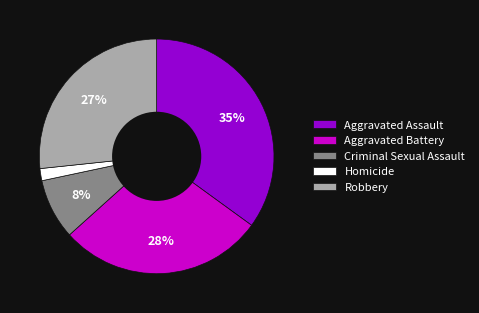

Combined, do Aggravated Assault and Homicide account for over 50%?

No